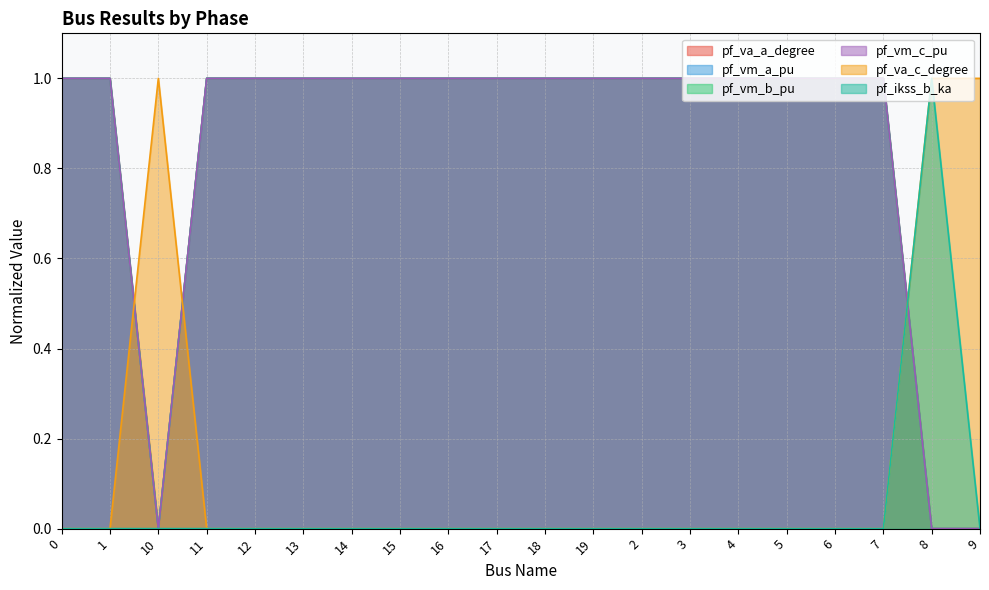

At how many categories does at least one series exceed 0?

20